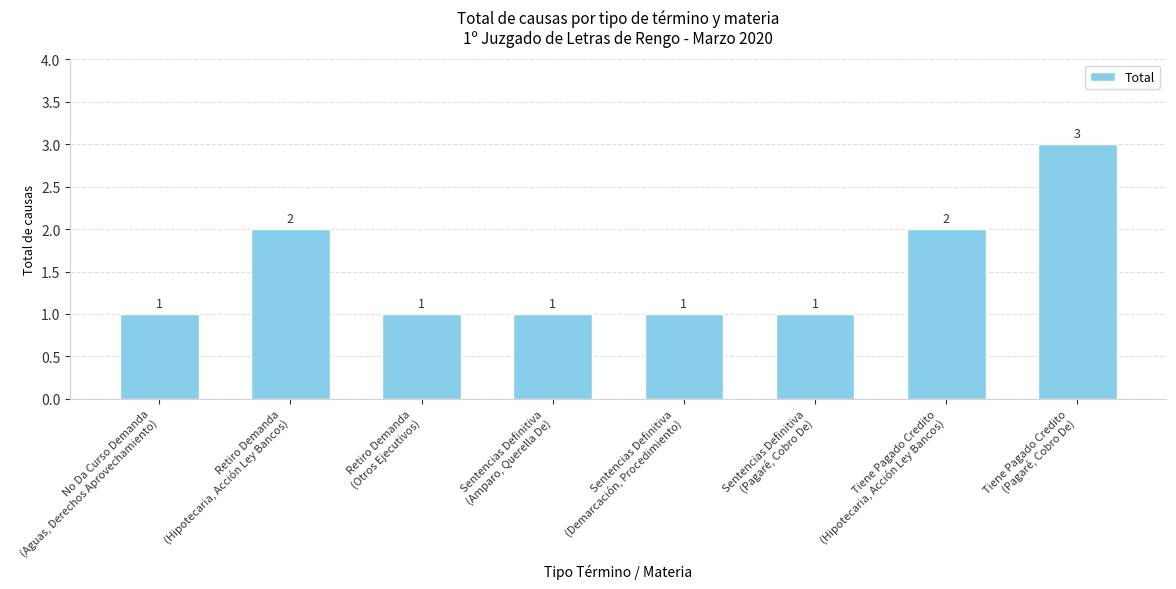

What is the difference between the values at Retiro Demanda
(Hipotecaria, Acción Ley Bancos) and Sentencias Definitiva
(Pagaré, Cobro De)?

1